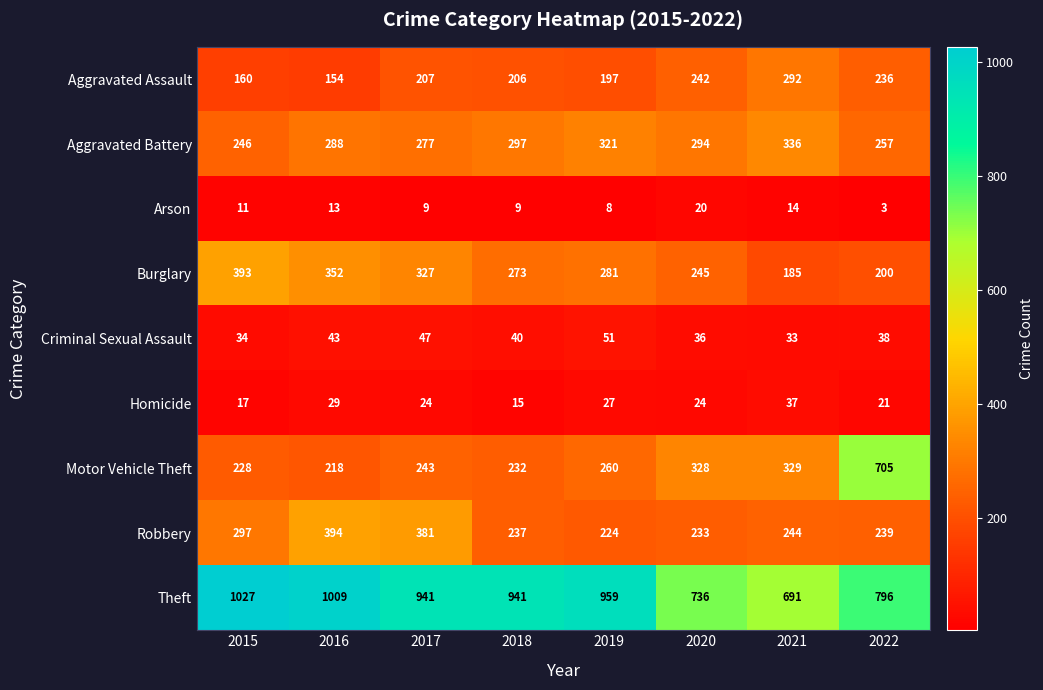

How many values in the Burglary series are below 281?

4